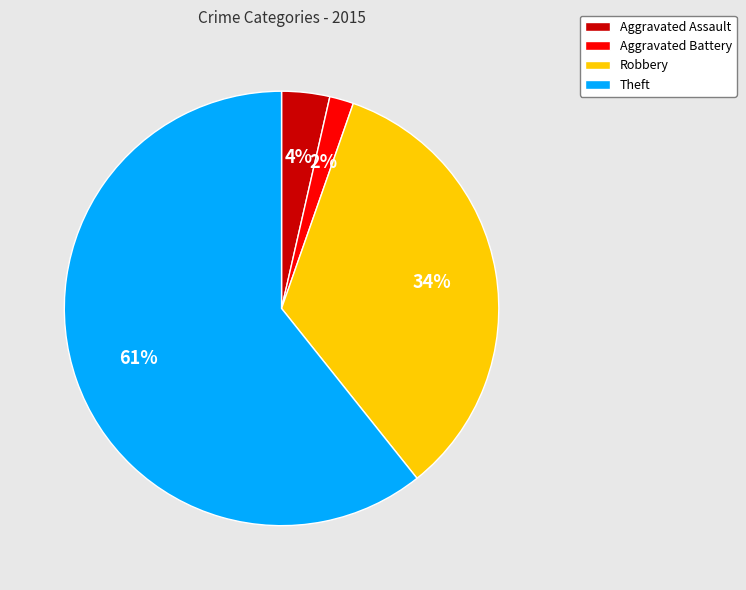

Count the number of slices in the pie.

4